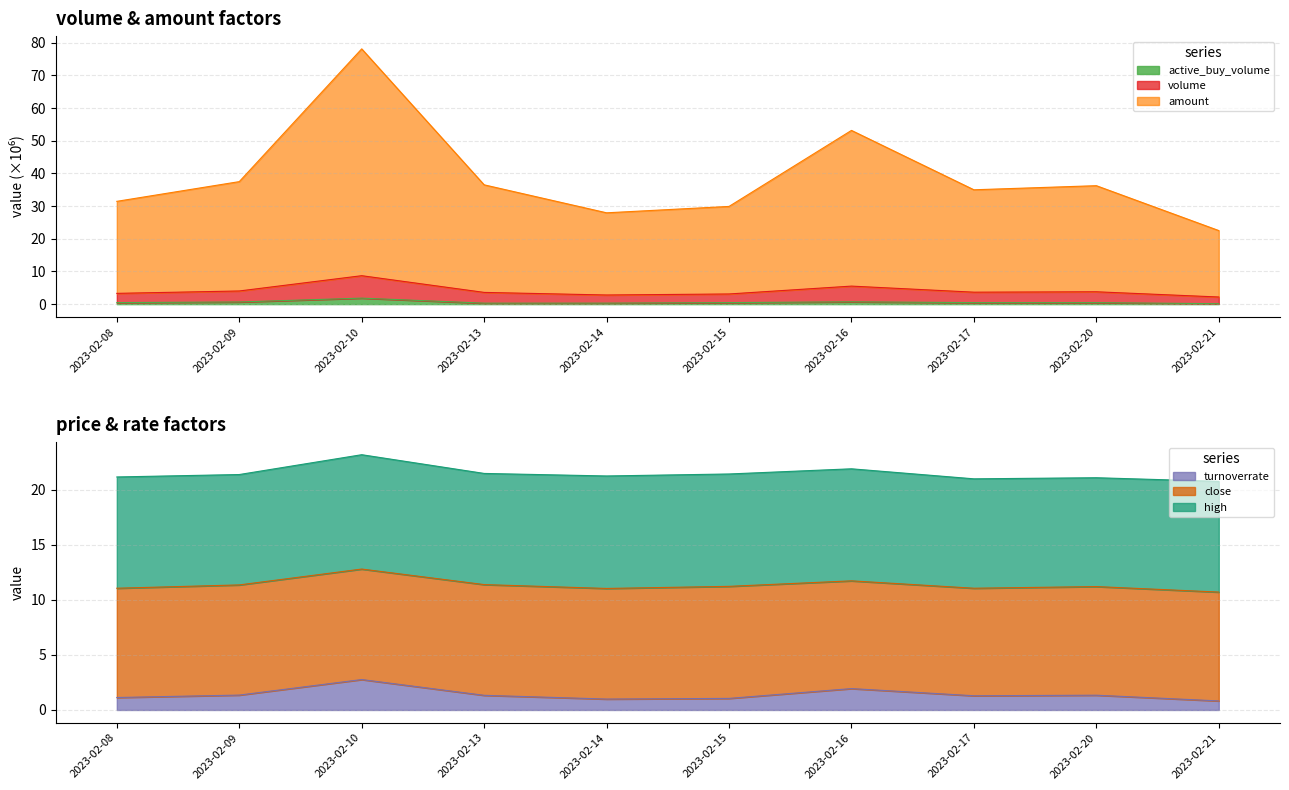

True or false: active_buy_volume and volume cross at least once.

False